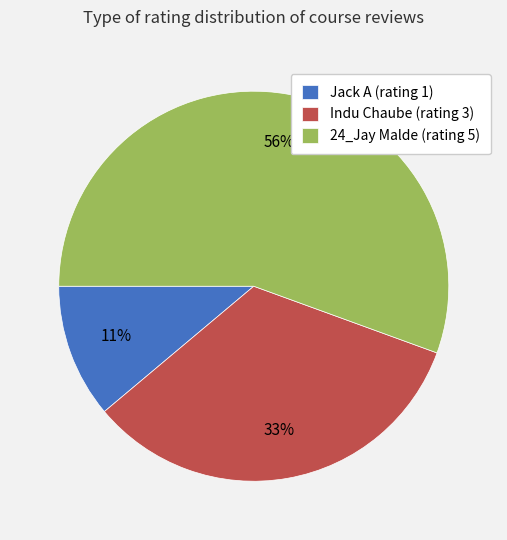

To the nearest percent, what portion does Jack A represent?

11%